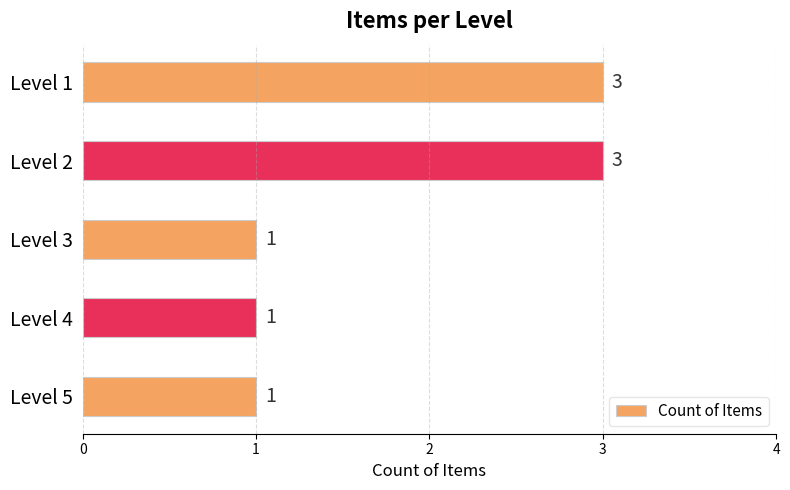

What is the smallest value displayed?

1